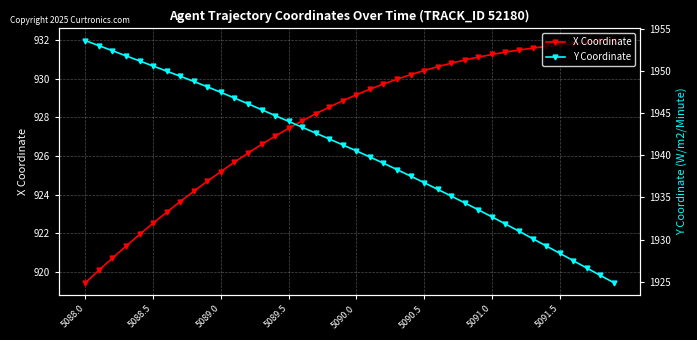

True or false: X Coordinate and Y Coordinate intersect in this chart.

False